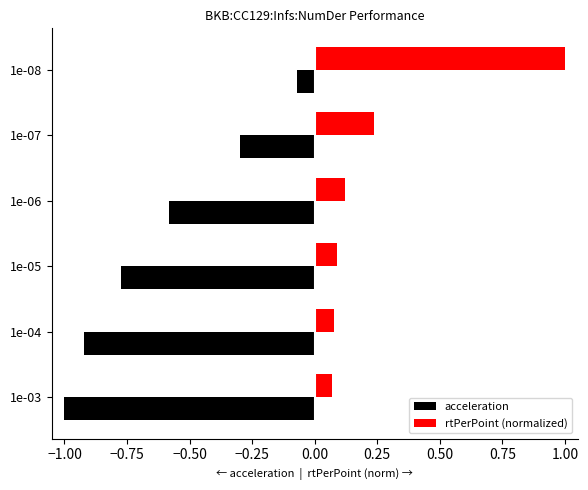

The acceleration series shows -0.3 at 1e-06. True or false?

False